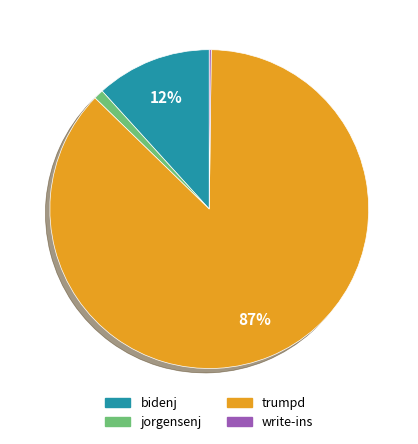

Which slice is the largest?

trumpd